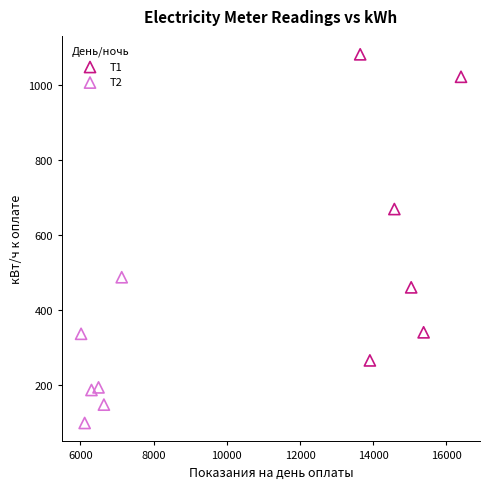

Which series reaches the minimum Y coordinate?

T2